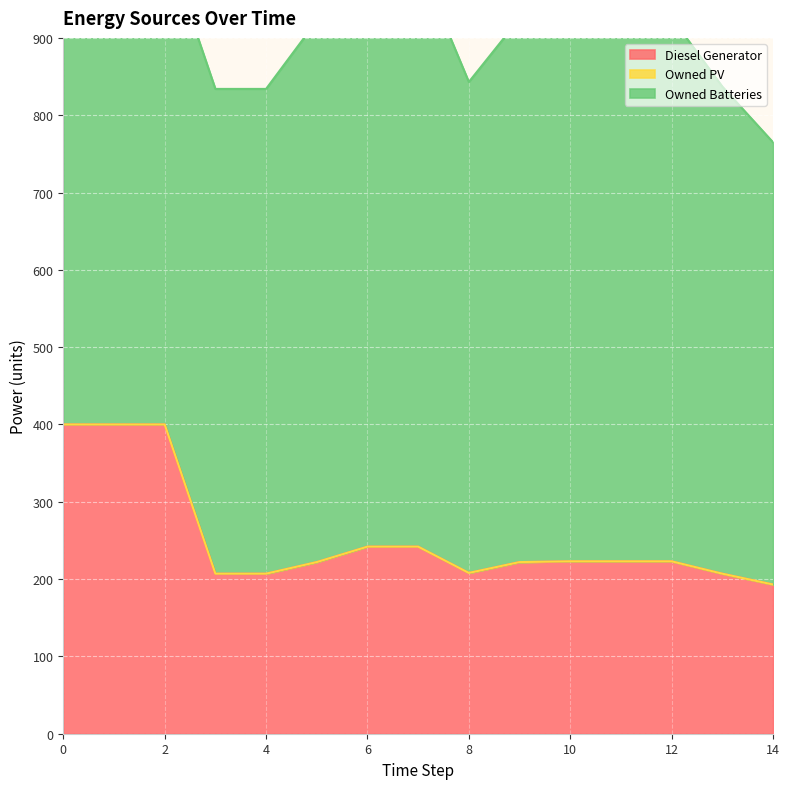

Rank the series by their maximum value, from lowest to highest.

Owned PV, Diesel Generator, Owned Batteries